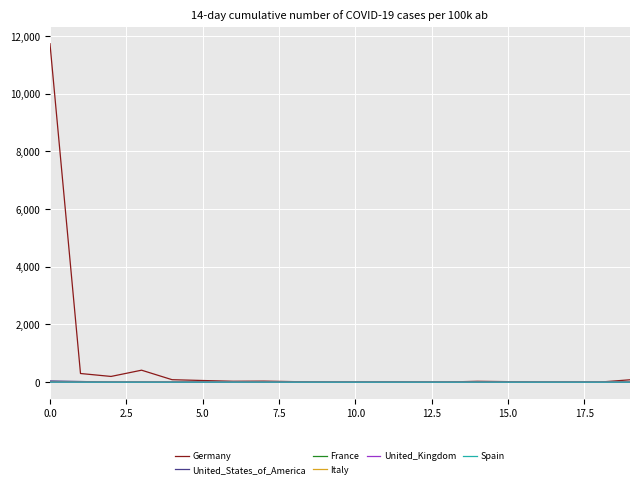

Which series has the widest spread of values?

Germany